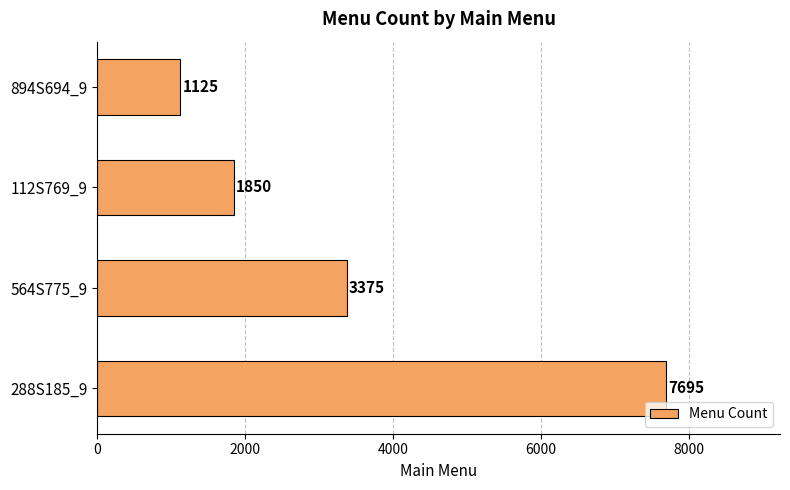

What is the sum of the values at 112S769_9 and 288S185_9?

9545